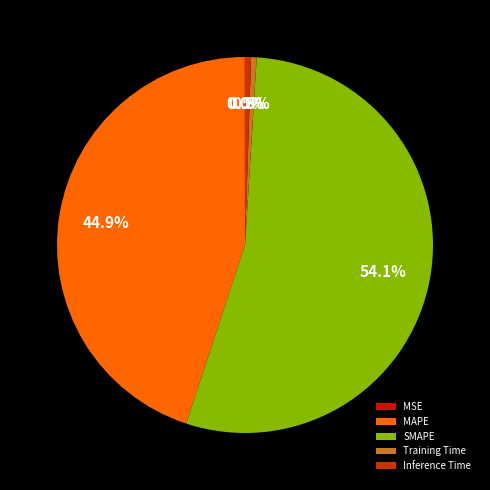

What is the majority slice?

SMAPE